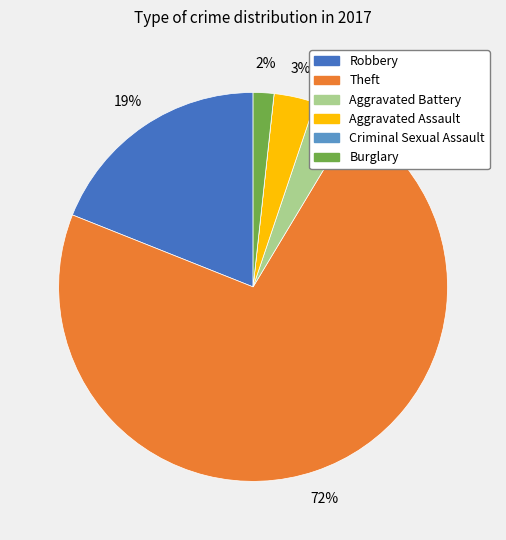

Which category accounts for the majority?

Theft